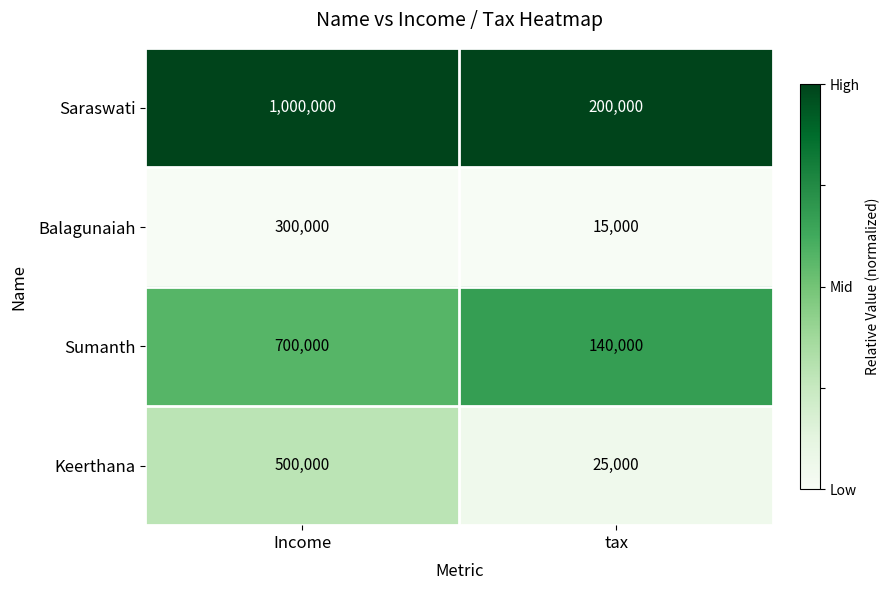

List the series in order of their overall mean, lowest first.

Balagunaiah, Keerthana, Sumanth, Saraswati